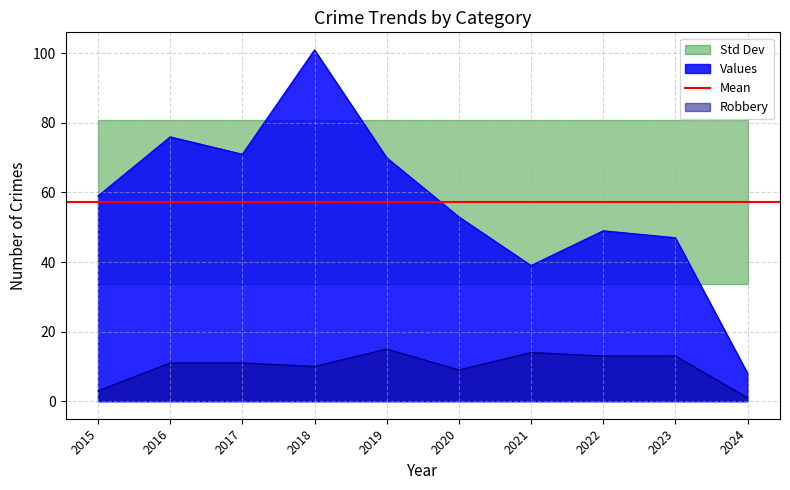

What is the average value of the Total series?

57